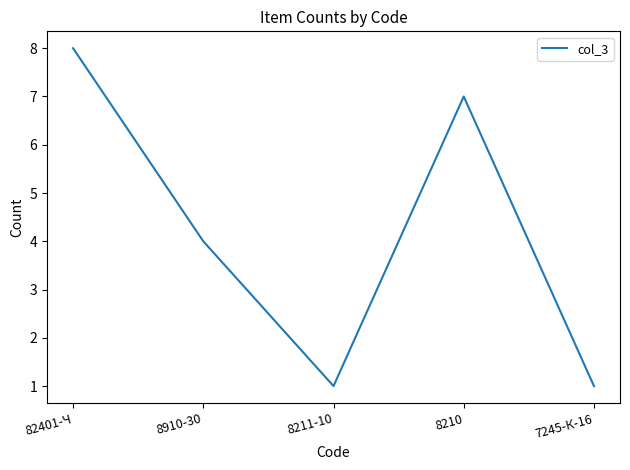

What position from the left is 8211-10?

3